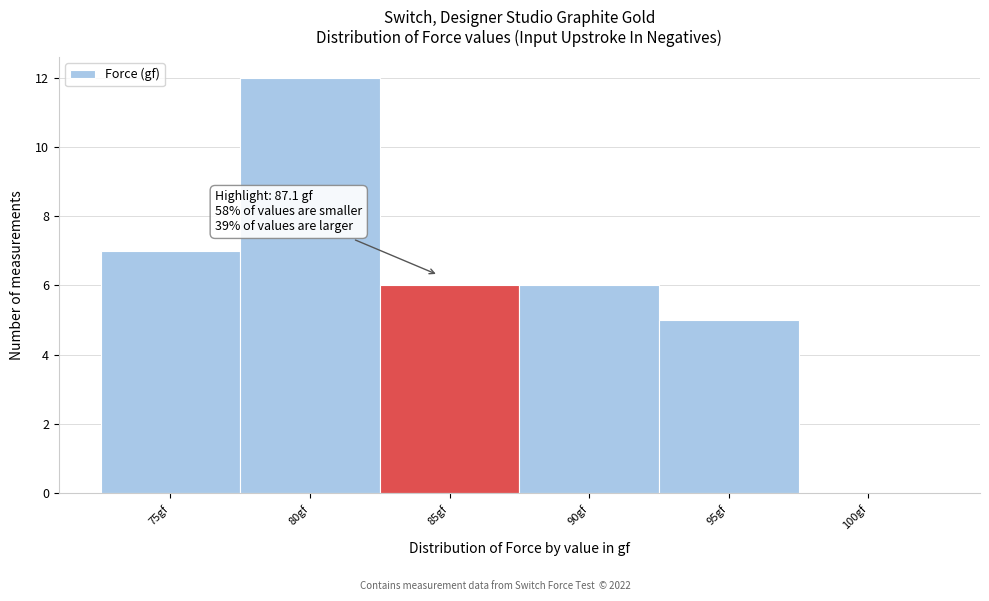

Reading left to right, extract all data points from this chart.

75gf=7	80gf=12	85gf=6	90gf=6	95gf=5	100gf=0